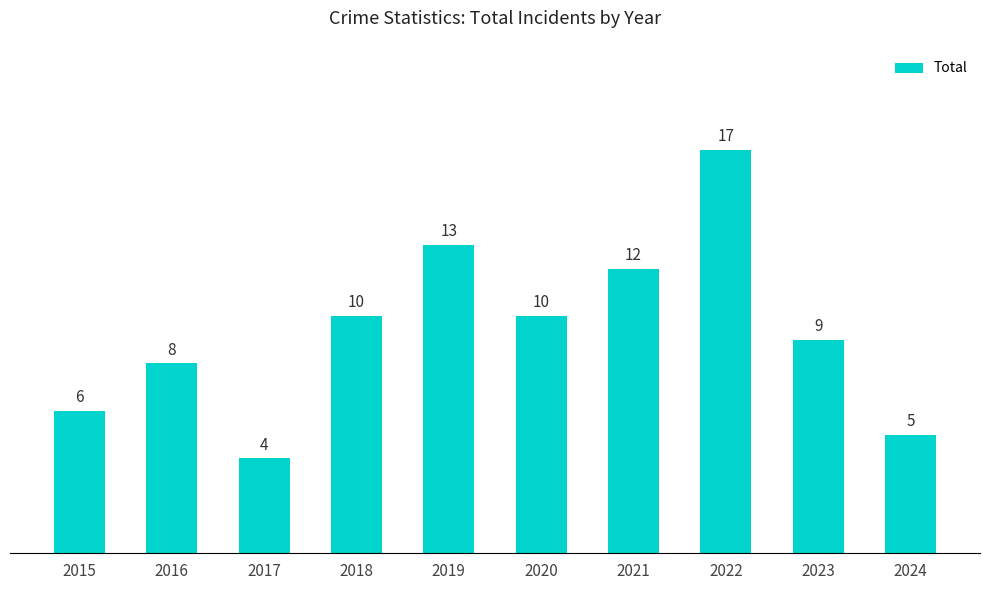

What is the approximate value at 2022?

17